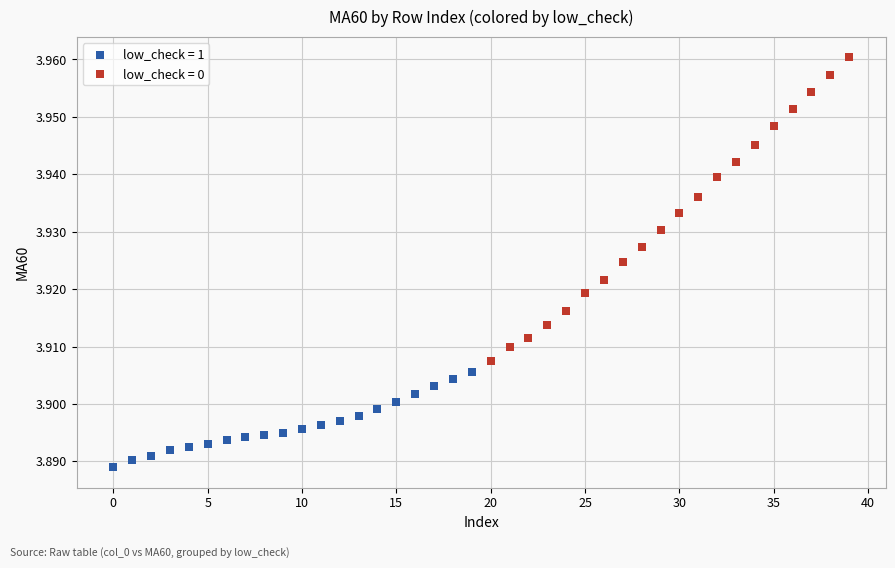

Which series has the largest Y range (max minus min)?

low_check = 0